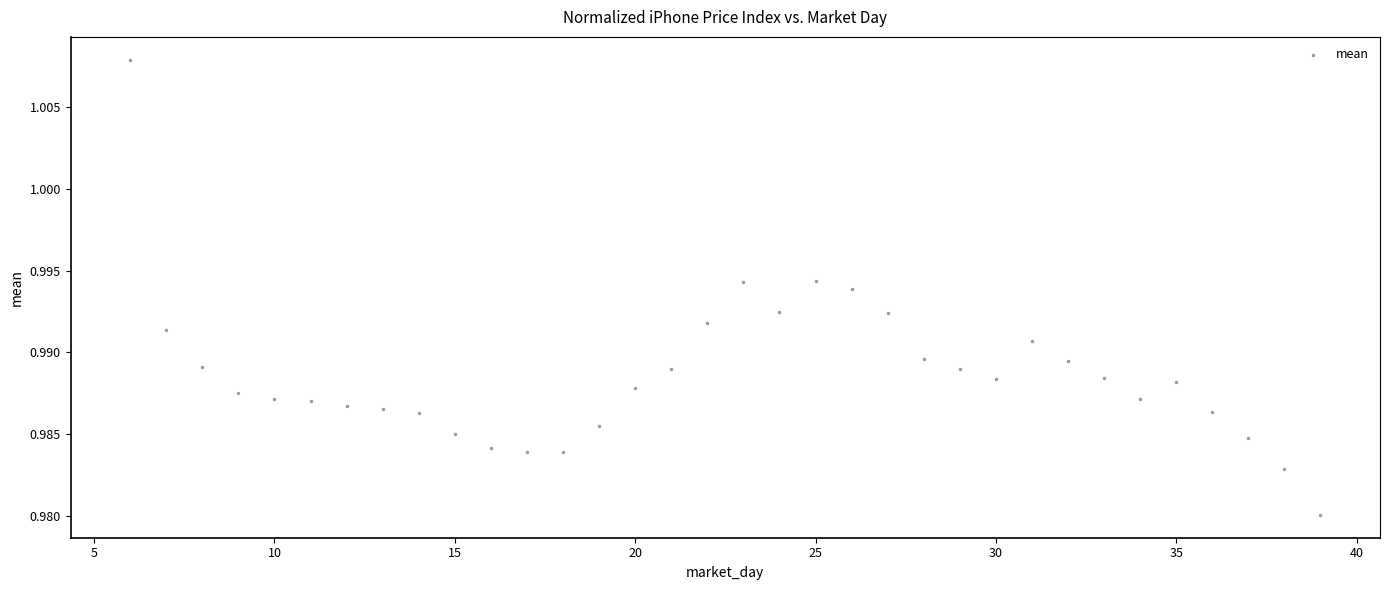

What is the range of X values (max minus min)?

33.0